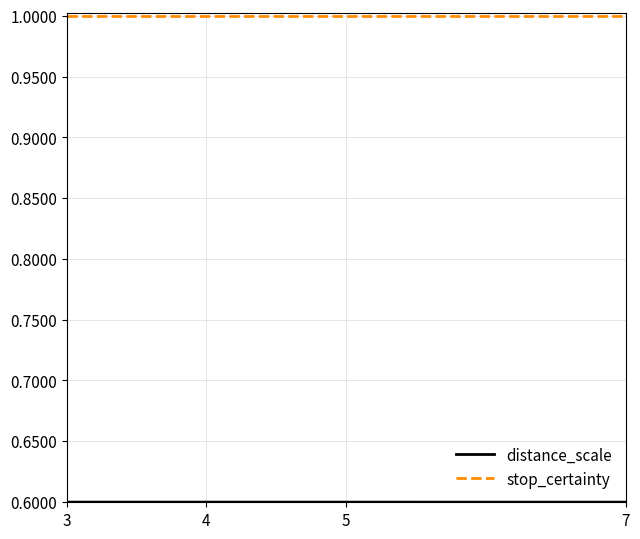

Read the stop_certainty value at 3.

1.0